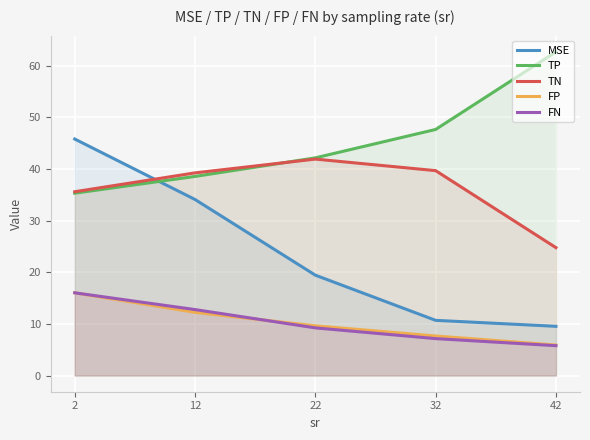

Reading left to right, extract all data points from this chart.

MSE: 2=45.8	12=34.1	22=19.4	32=10.7	42=9.5
TP: 2=35.3	12=38.6	22=42.2	32=47.7	42=62.7
TN: 2=35.6	12=39.2	22=41.9	32=39.7	42=24.8
FP: 2=16.0	12=12.2	22=9.6	32=7.7	42=5.9
FN: 2=16.0	12=12.8	22=9.2	32=7.2	42=5.8